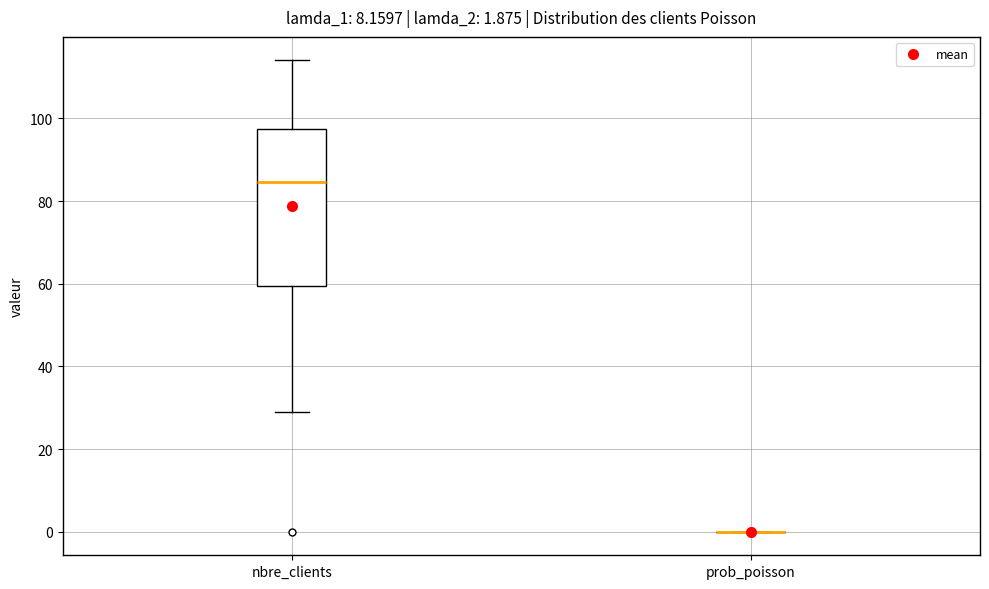

Comparing the boxes themselves (not the whiskers), which one is the tallest?

nbre_clients